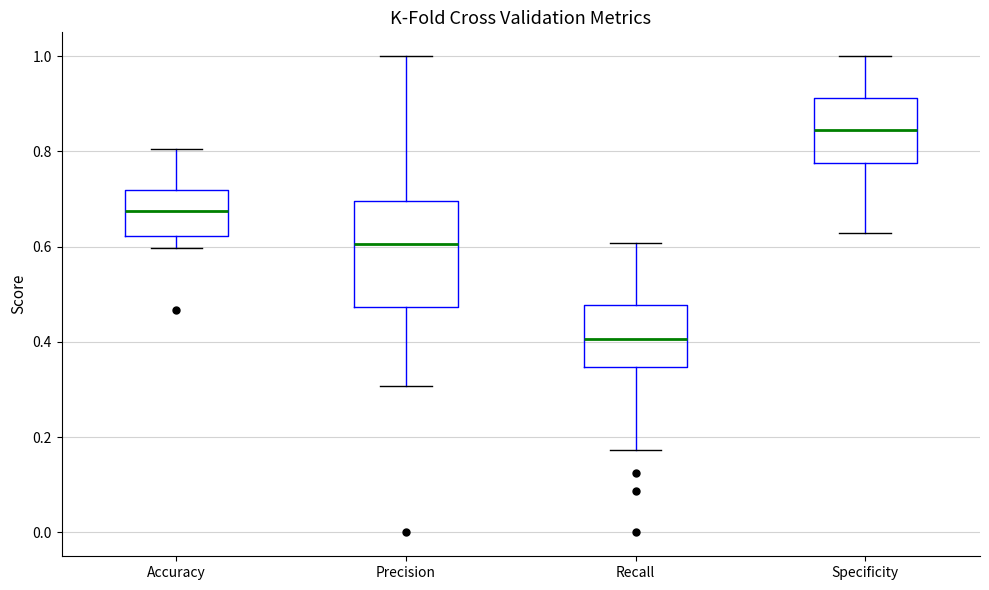

Reading left to right, transcribe this box plot: for each box, give where its median line is, the range the box spans, and where its two whiskers end, as read against the y-axis. The values are not printed on the chart, so give them approximately, as read against the axis.

Accuracy: median 0.68, box 0.62 to 0.72, whiskers 0.60 to 0.80
Precision: median 0.60, box 0.48 to 0.70, whiskers 0.30 to 1.00
Recall: median 0.40, box 0.34 to 0.48, whiskers 0.18 to 0.60
Specificity: median 0.84, box 0.78 to 0.92, whiskers 0.62 to 1.00